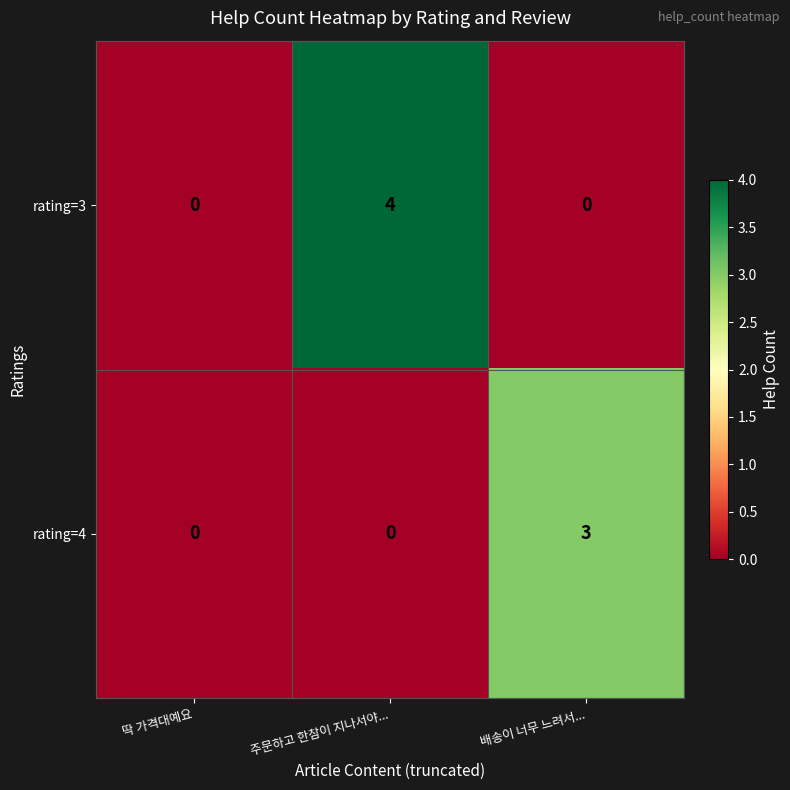

Rank the series by their average value, from highest to lowest.

rating=3, rating=4